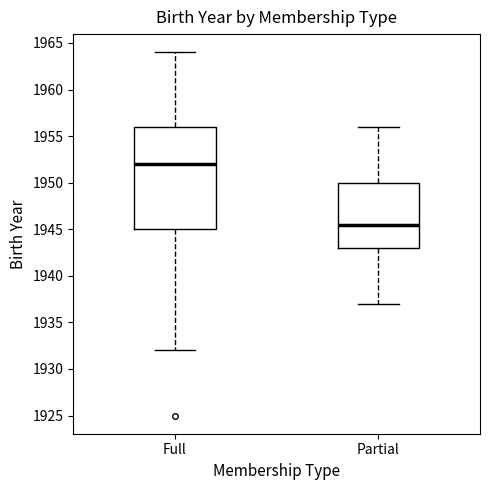

Reading left to right, read every box against the y-axis: the position of its median line, the range the box covers, and the ends of its whiskers. The values are not printed on the chart, so give them approximately, as read against the axis.

Full: median 1952.0, box 1945.0 to 1956.0, whiskers 1932.0 to 1964.0
Partial: median 1945.5, box 1943.0 to 1950.0, whiskers 1937.0 to 1956.0